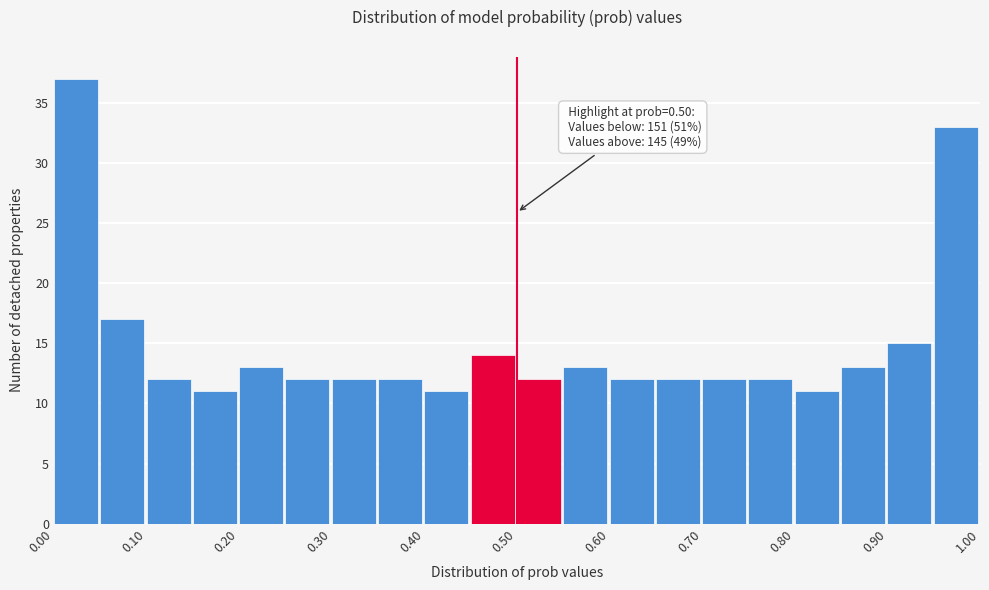

Which range on the x-axis has the tallest bar?

0.00 to 0.05